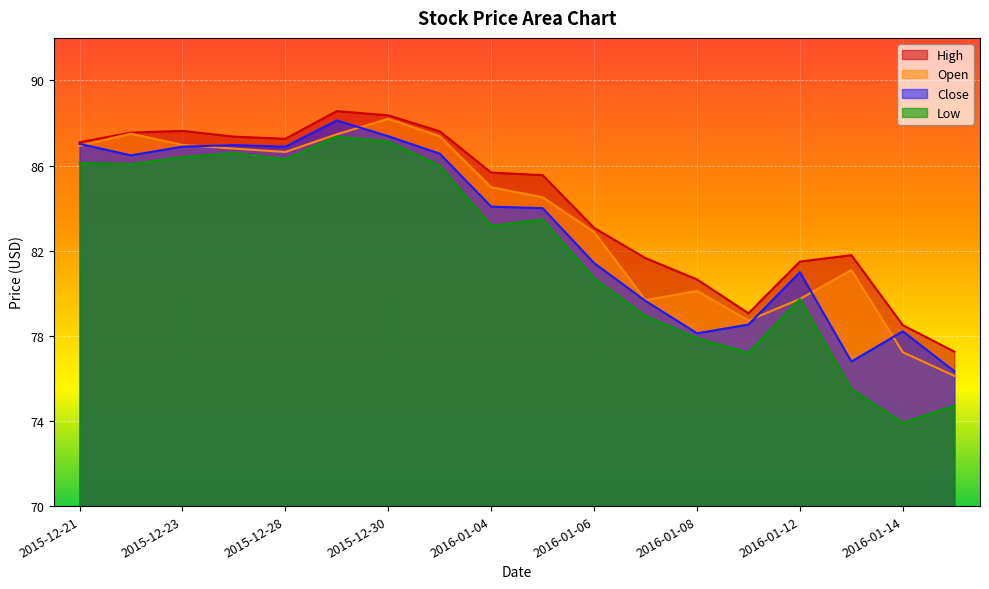

True or false: Open and High intersect in this chart.

False